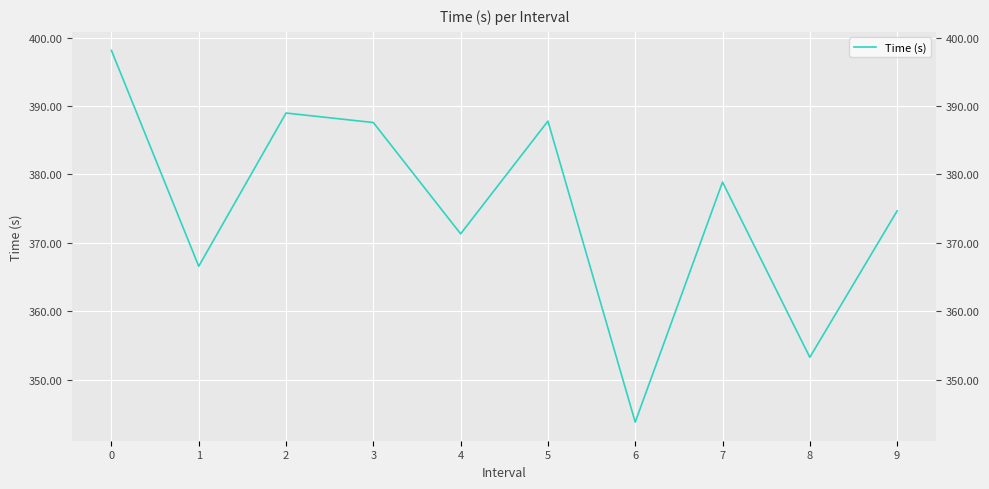

Read the value at 0.

398.1